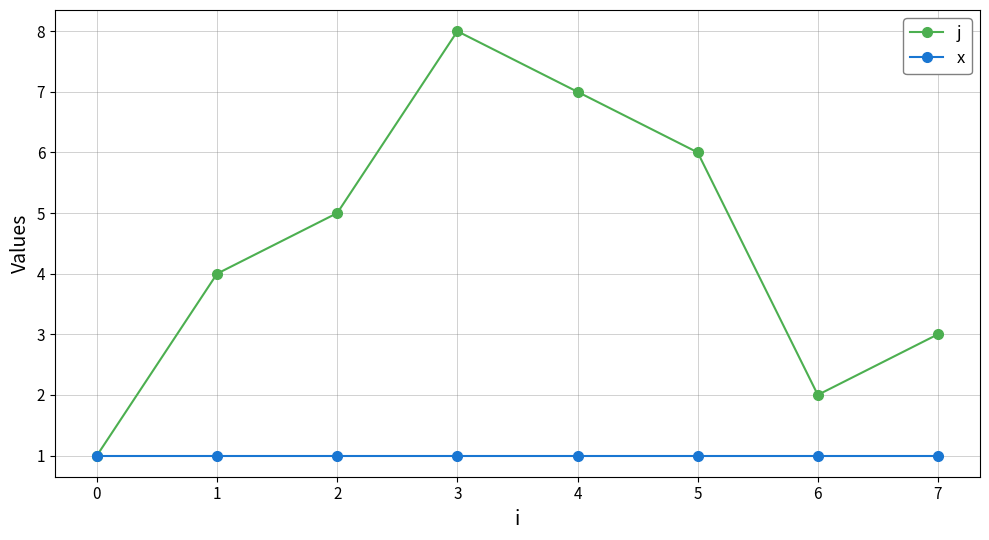

How many data points in j are less than 5?

4